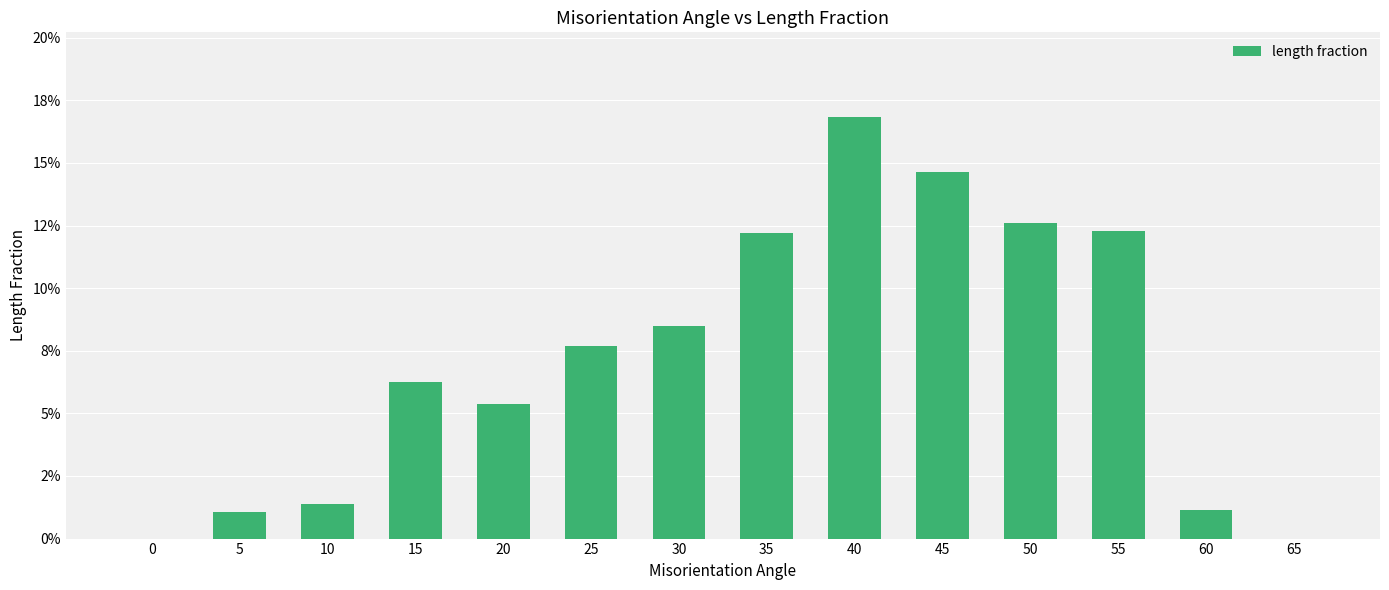

Is it true that the value at 20 is 0.1?

True